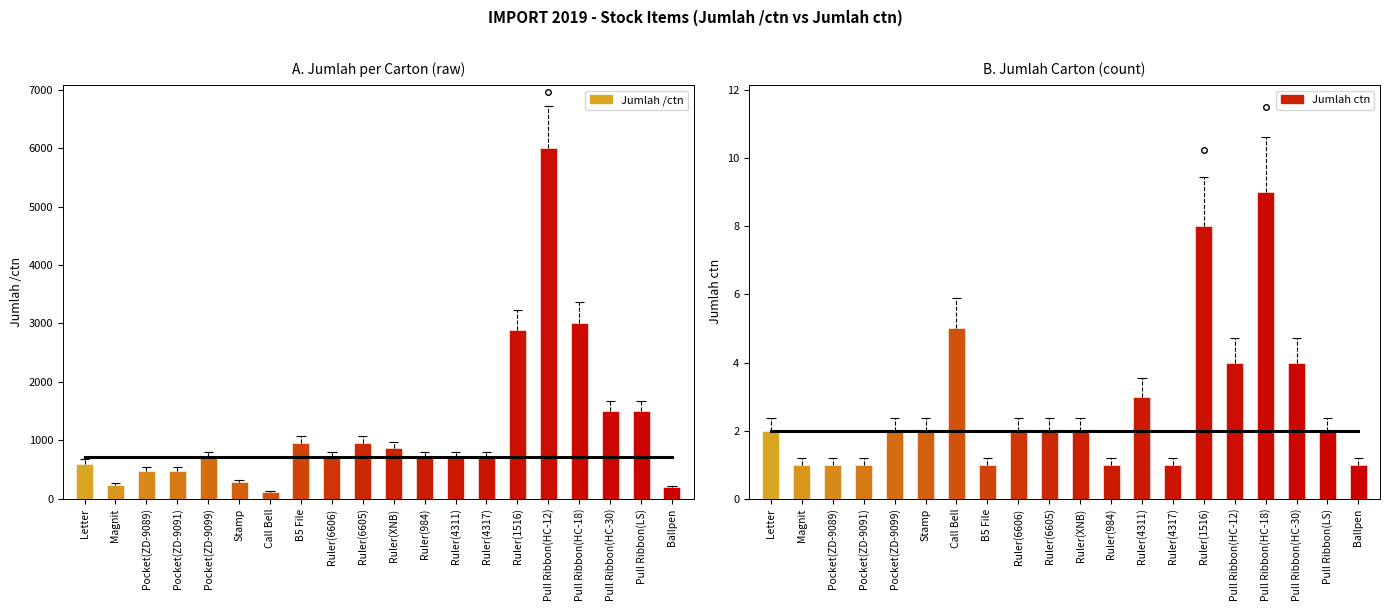

What is the value of the Jumlah ctn bar at the 12th from the left?

1